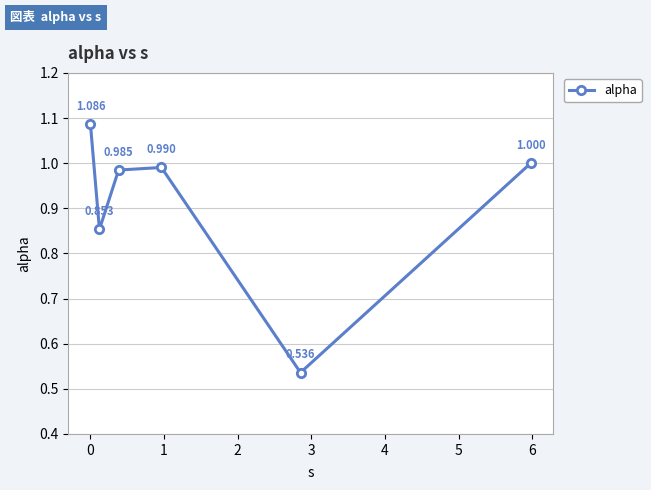

True or false: the data has more than 2 interior local peaks.

False